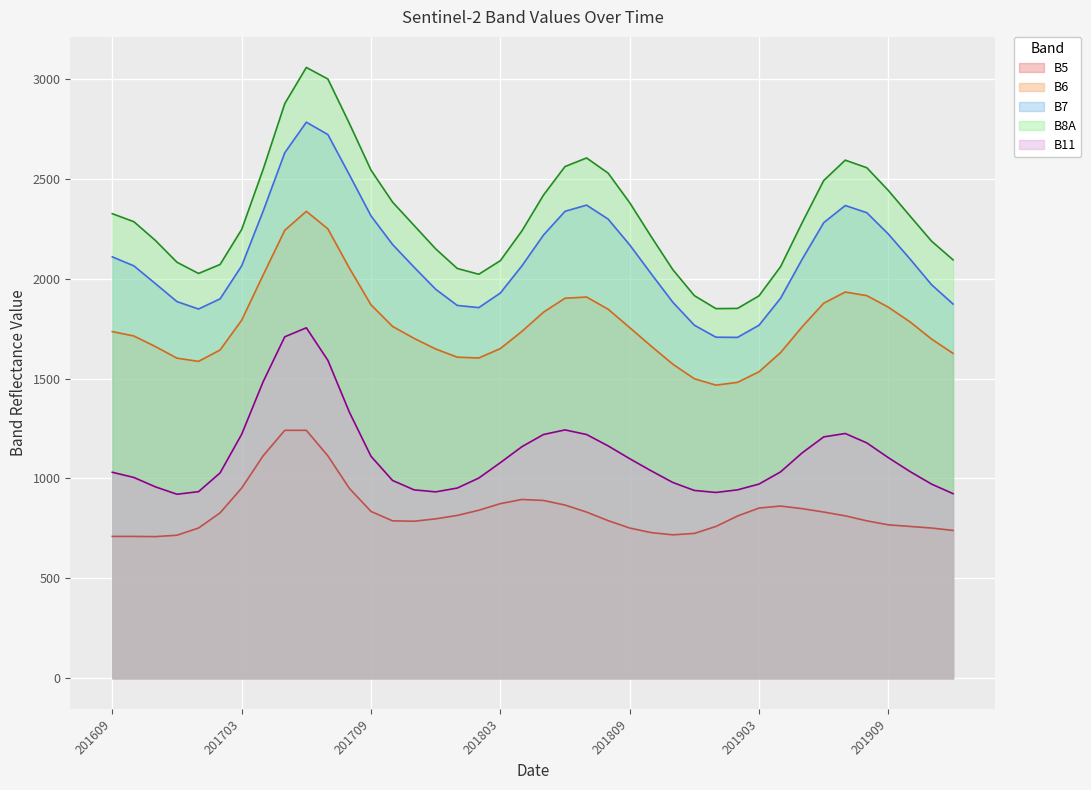

True or false: B8A and B7 cross at least once.

False